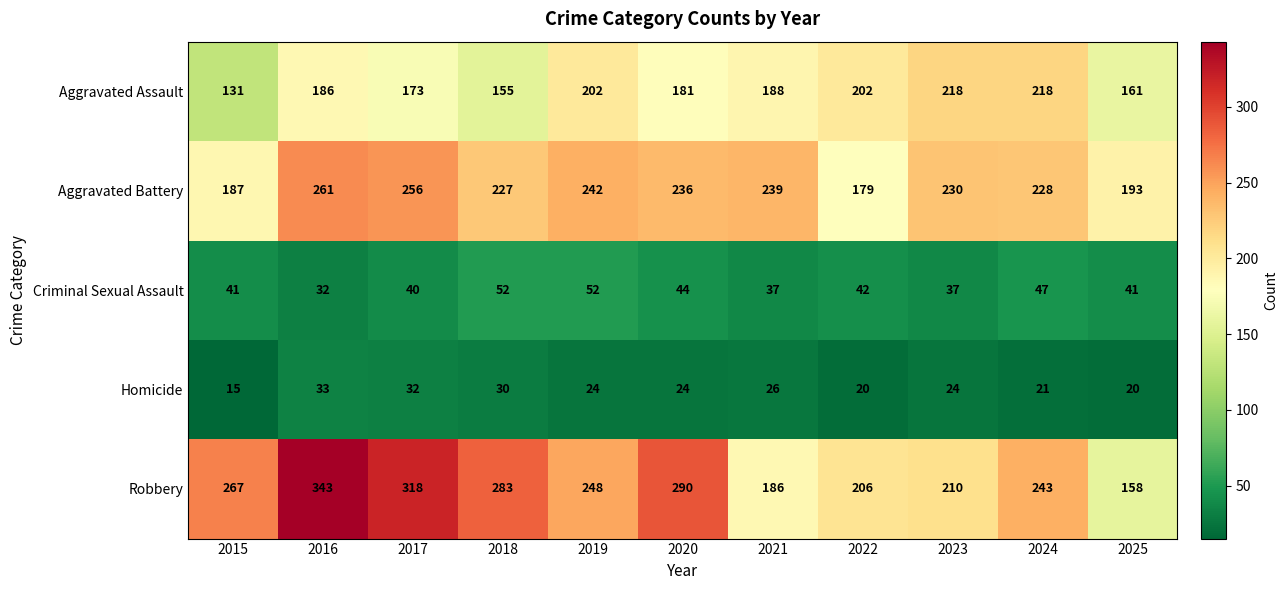

What is the sum of the Robbery values at 2022 and 2015?

473